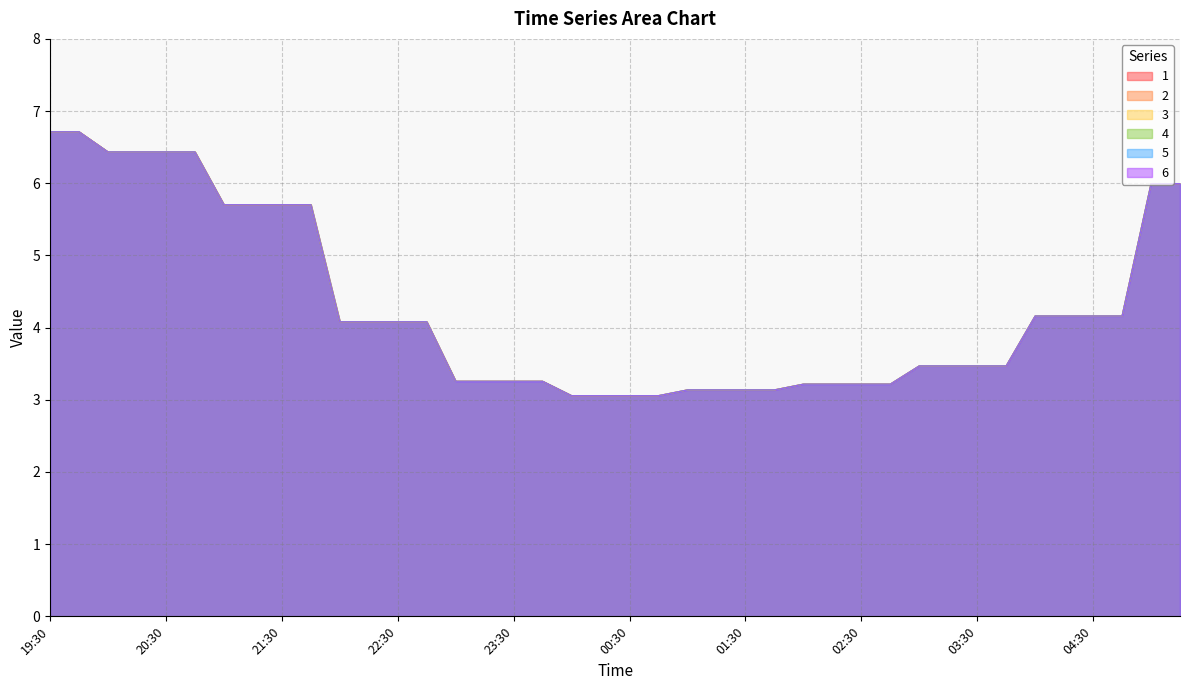

How many data points in 4 are less than 4?

20